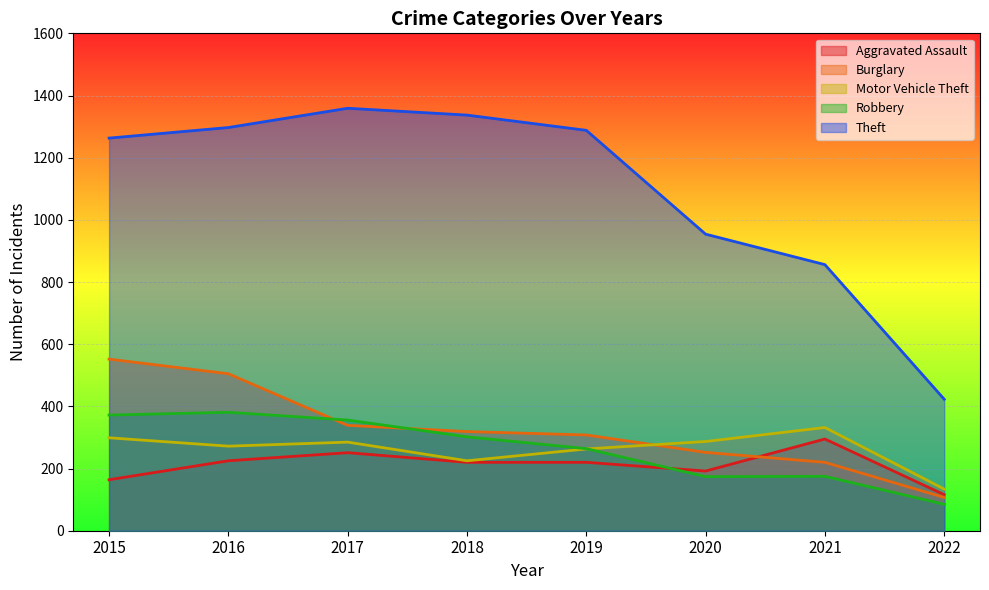

What is the sum of all Burglary values?

2602